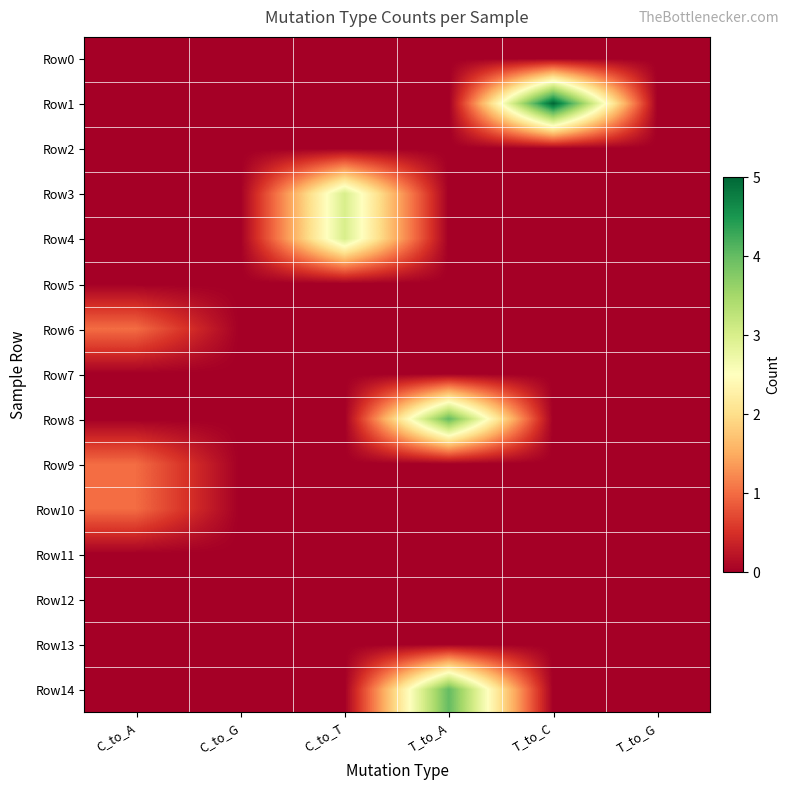

What is the difference between the highest and lowest values at T_to_C?

5